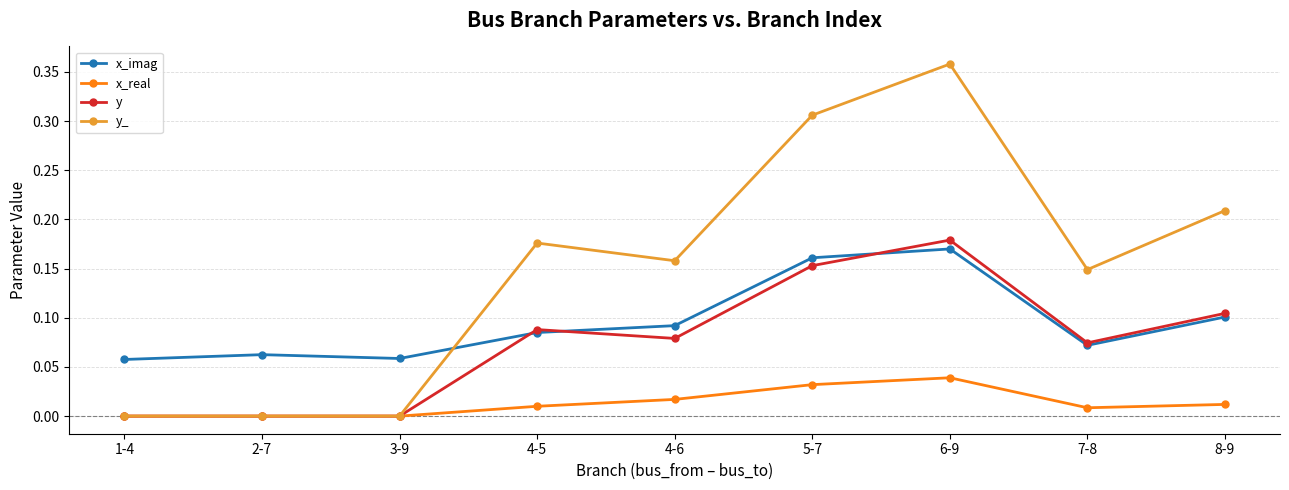

Which series has the largest total across all categories?

y_